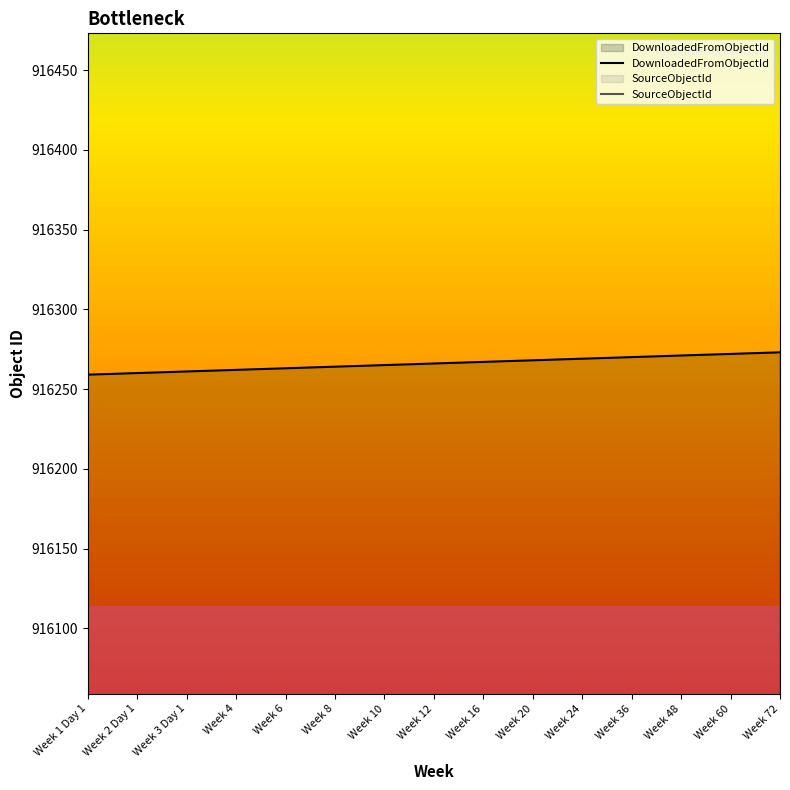

Reading left to right, extract all data points from this chart.

DownloadedFromObjectId: Week 1 Day 1=916259	Week 2 Day 1=916260	Week 3 Day 1=916261	Week 4=916262	Week 6=916263	Week 8=916264	Week 10=916265	Week 12=916266	Week 16=916267	Week 20=916268	Week 24=916269	Week 36=916270	Week 48=916271	Week 60=916272	Week 72=916273
SourceObjectId: Week 1 Day 1=0	Week 2 Day 1=0	Week 3 Day 1=0	Week 4=0	Week 6=0	Week 8=0	Week 10=0	Week 12=0	Week 16=0	Week 20=0	Week 24=0	Week 36=0	Week 48=0	Week 60=0	Week 72=0